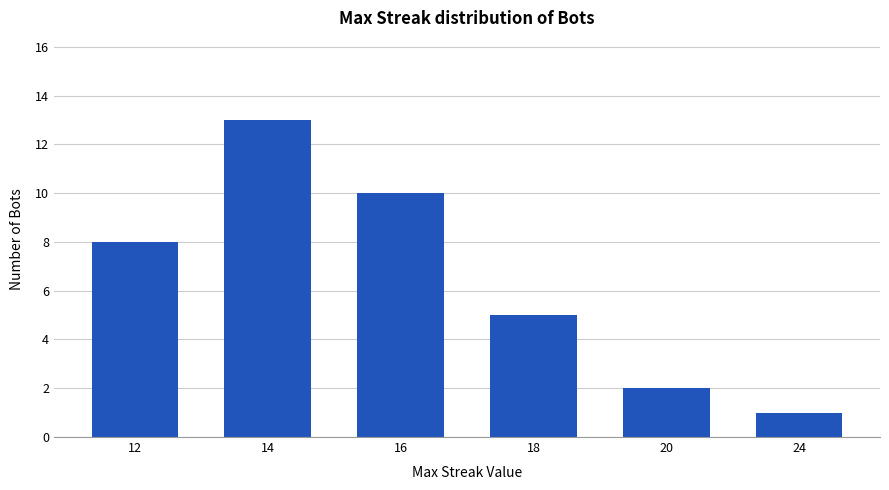

Is it true that the value at 12 is 8?

True